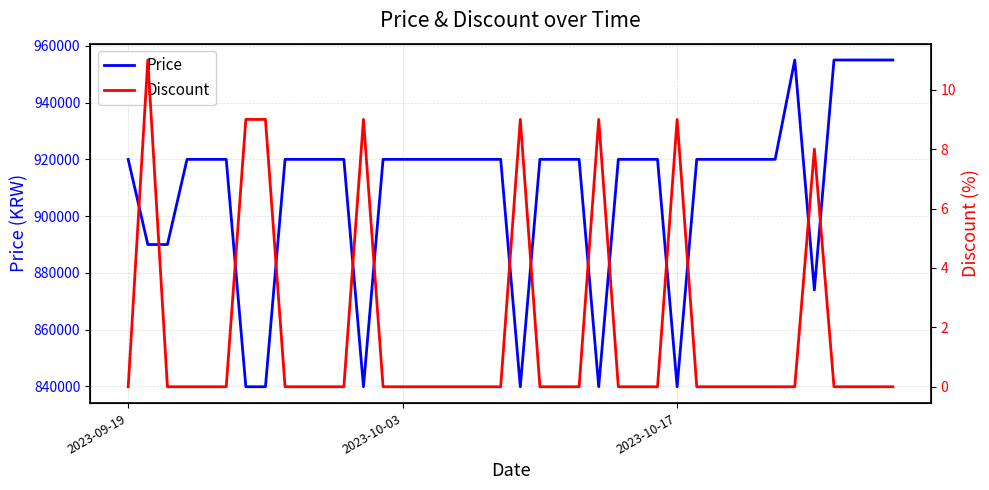

List the series in order of their overall mean, lowest first.

Discount, Price